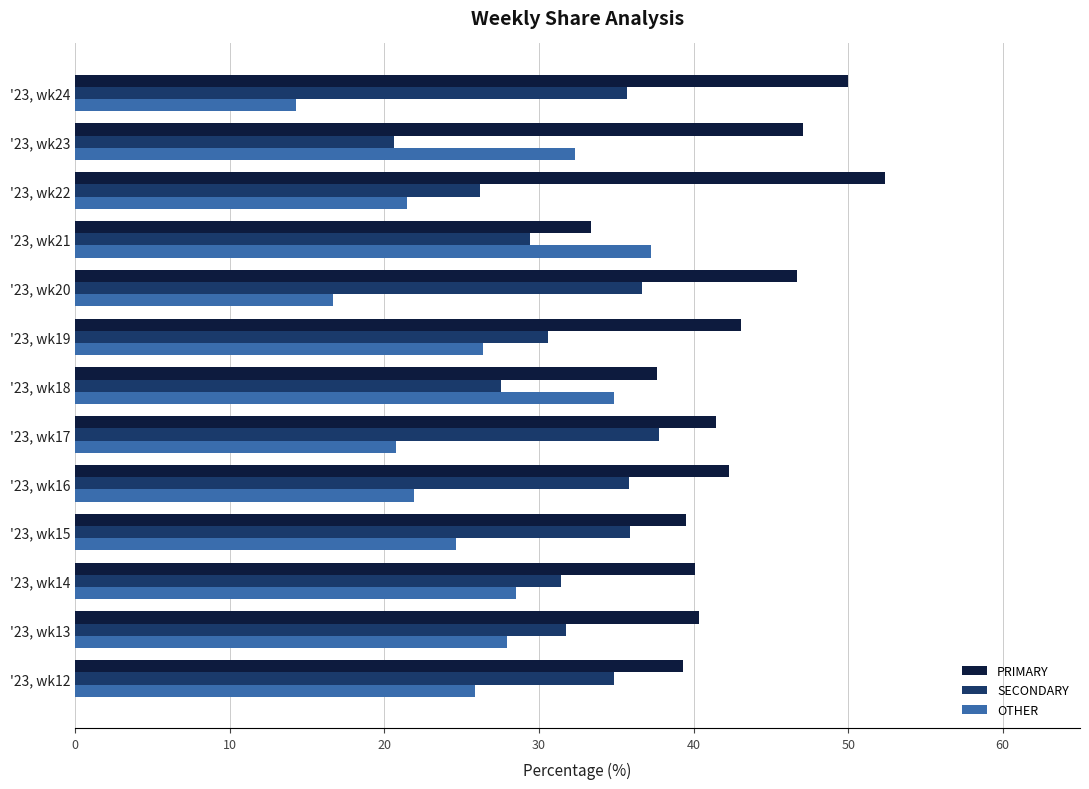

At '23, wk19, list the series in order from smallest to largest.

OTHER, SECONDARY, PRIMARY